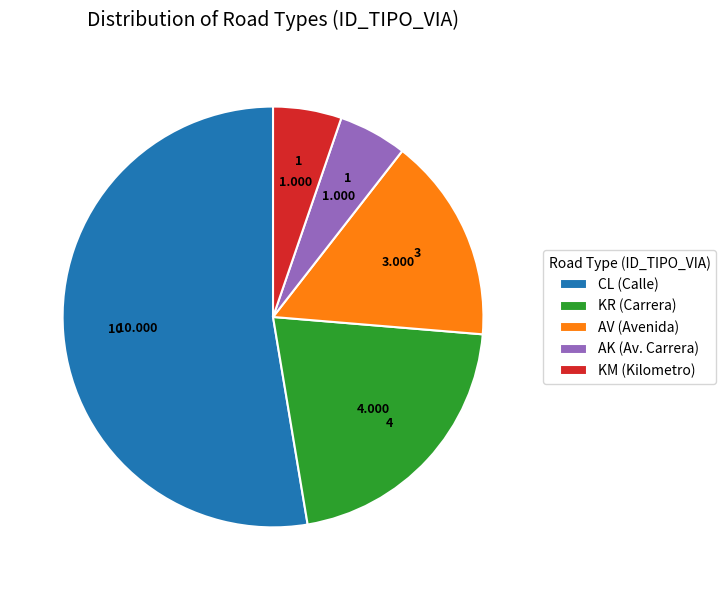

Which has a higher value, KM or KR?

KR